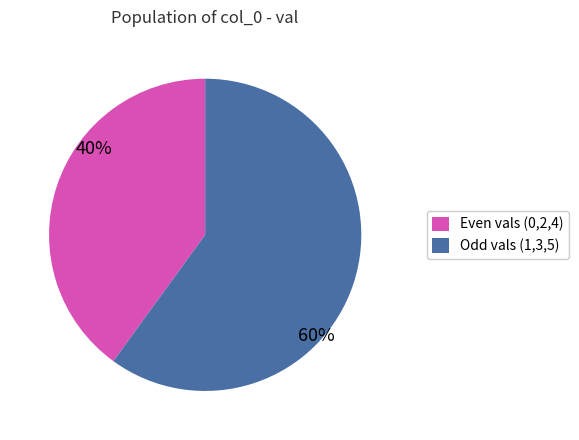

Count the number of slices in the pie.

2